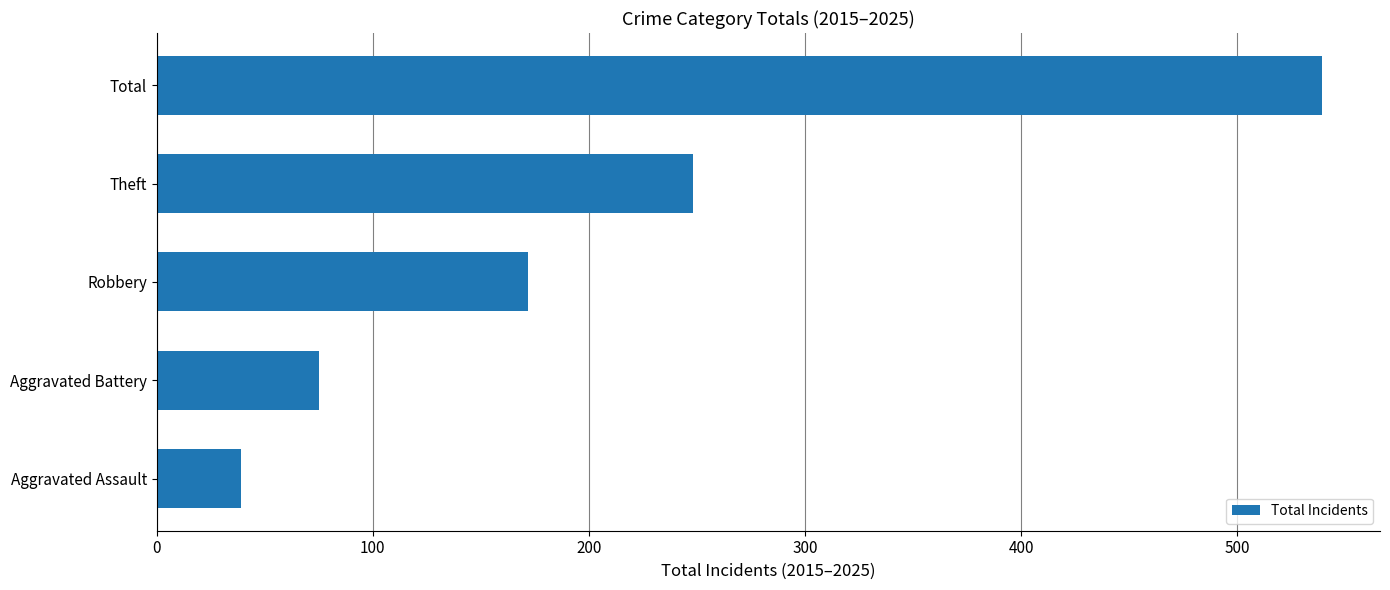

Reading bottom to top, transcribe all the data shown in this chart.

39	75	172	248	539